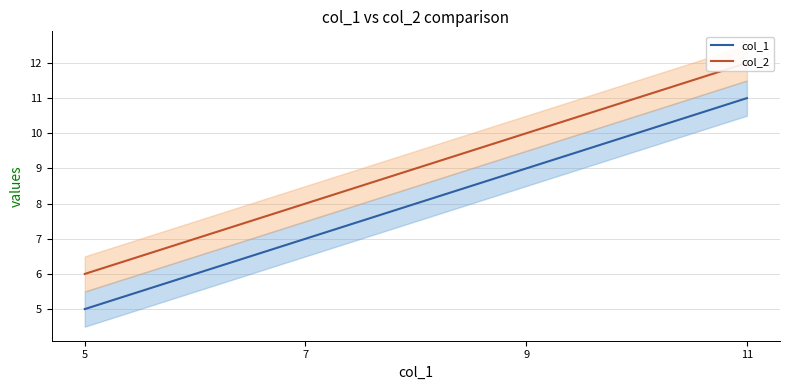

What is the value of the col_2 point at the 2nd from the left?

8